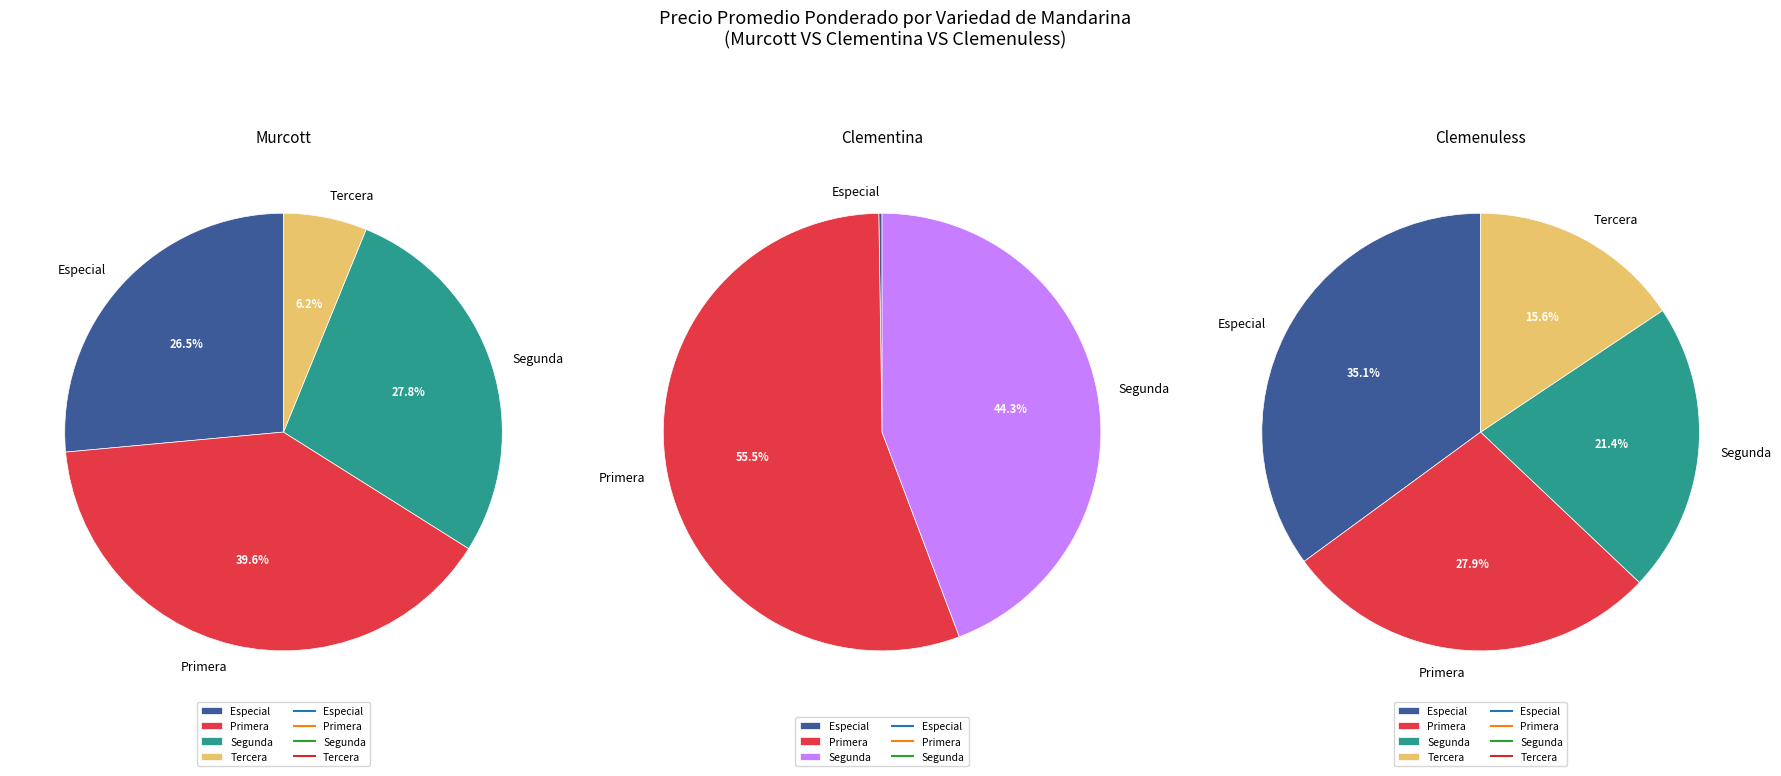

True or false: Murcott accounts for 65% of the total.

False